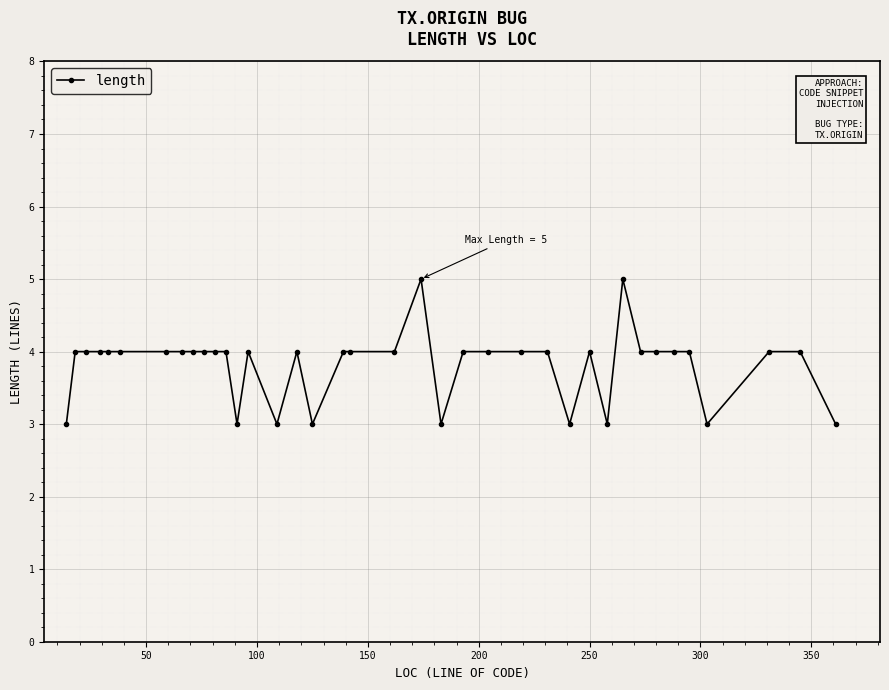

True or false: there are more than 0 points higher than both neighbors.

True